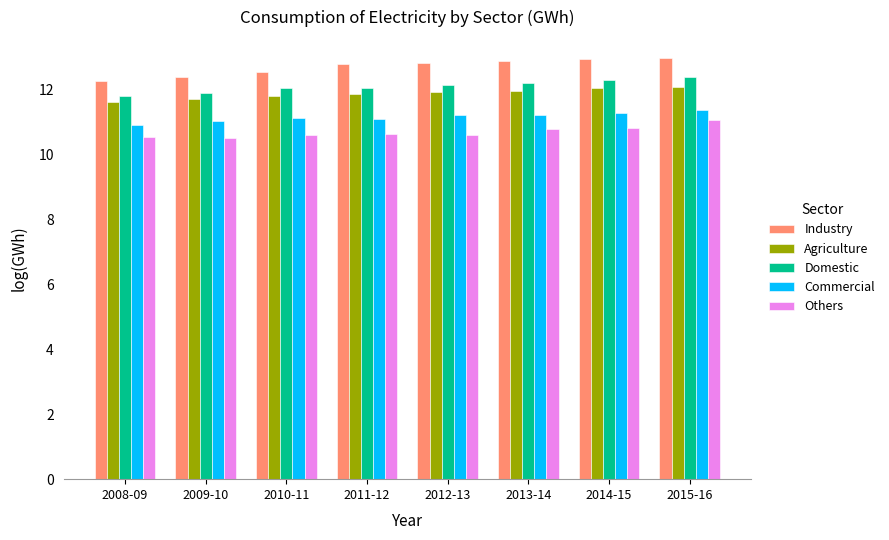

What is the difference between the second highest and second lowest values in the Others series?

0.3